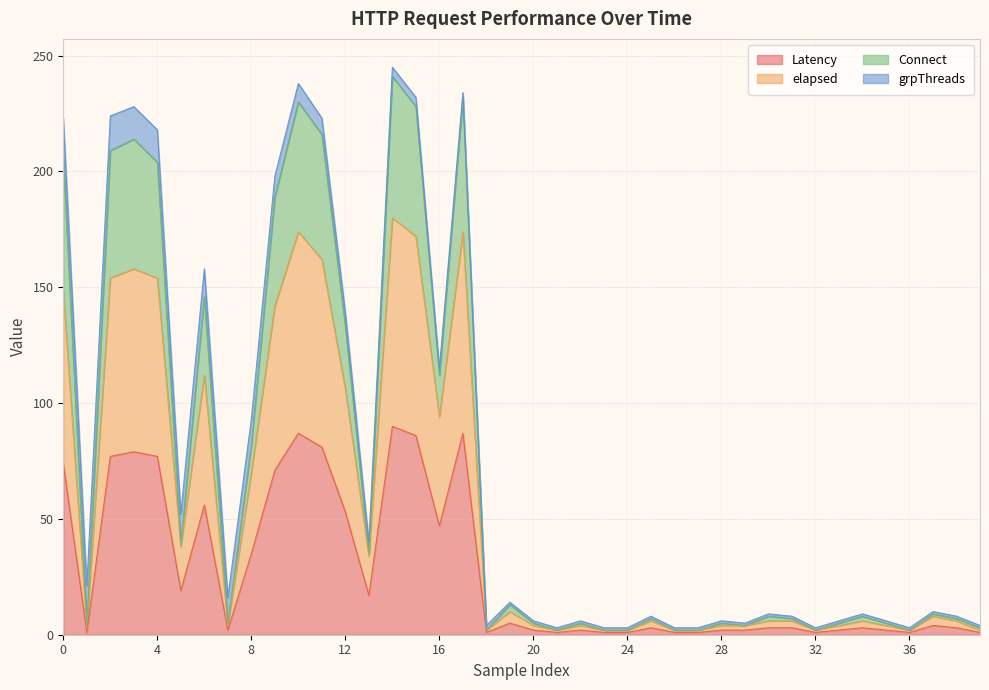

At which label does elapsed reach its peak?

14